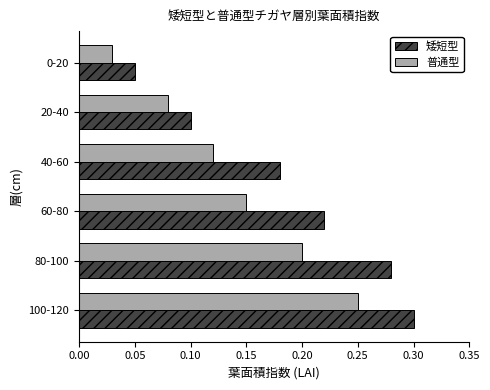

Which series has the largest total across all categories?

矮短型